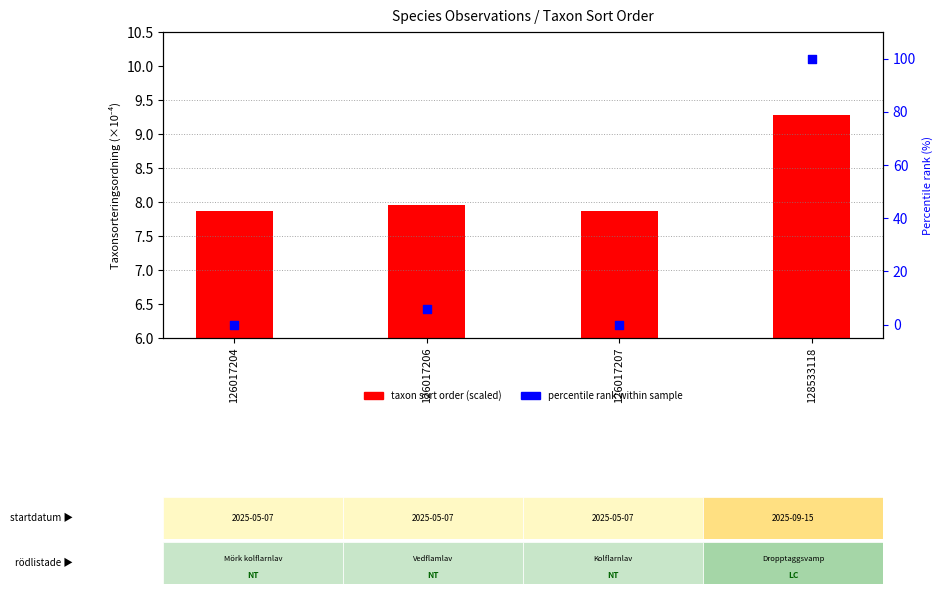

What are all the series names shown in the legend?

taxon sort order (scaled), percentile rank within sample